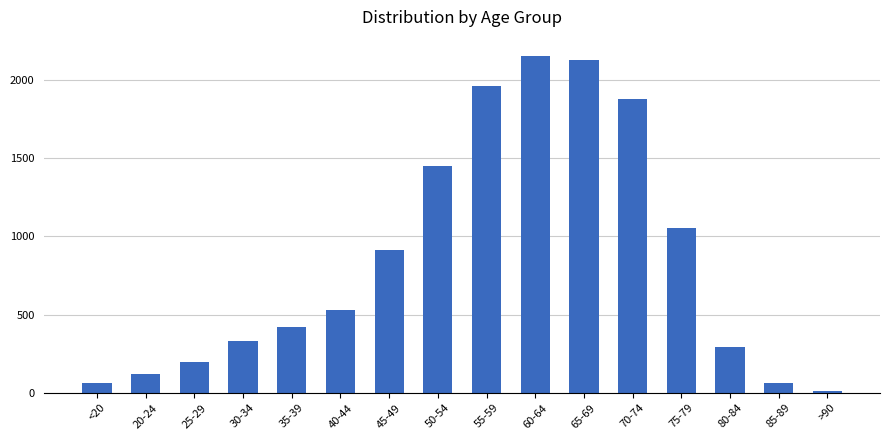

What is the greatest value displayed?

2151